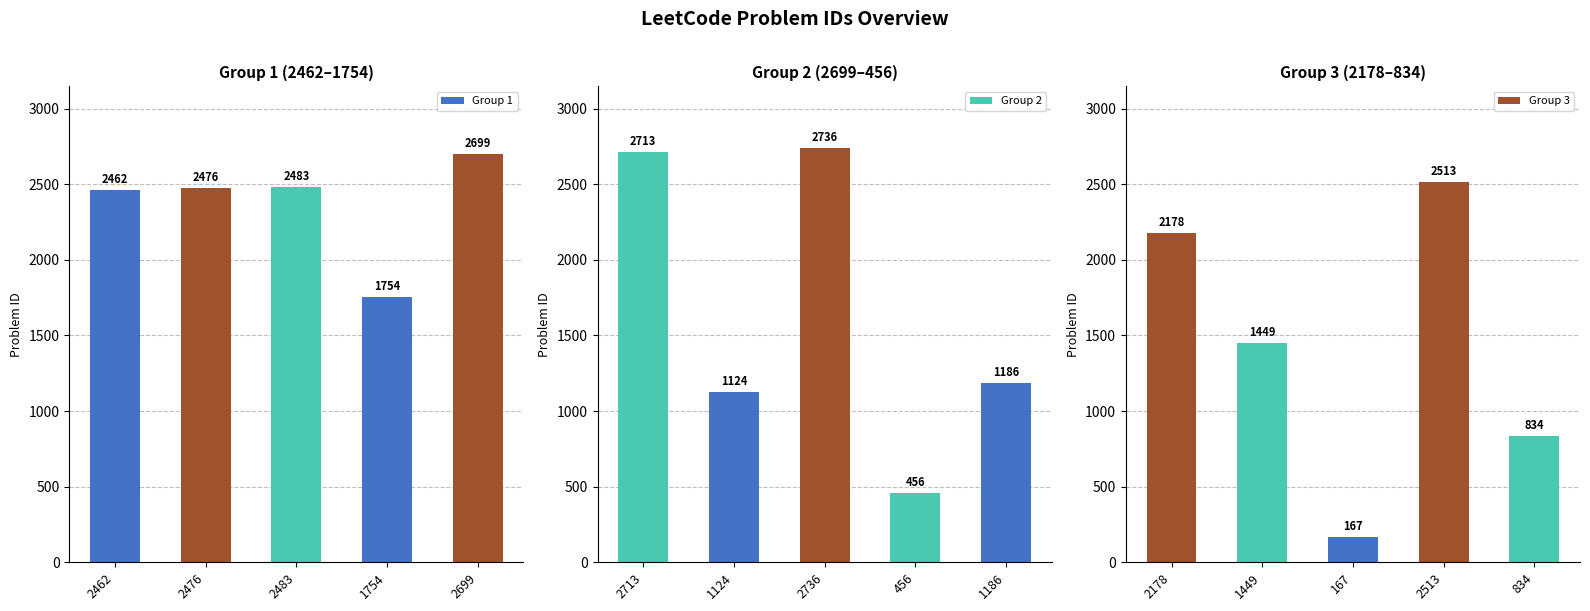

Are the bars horizontal?

No